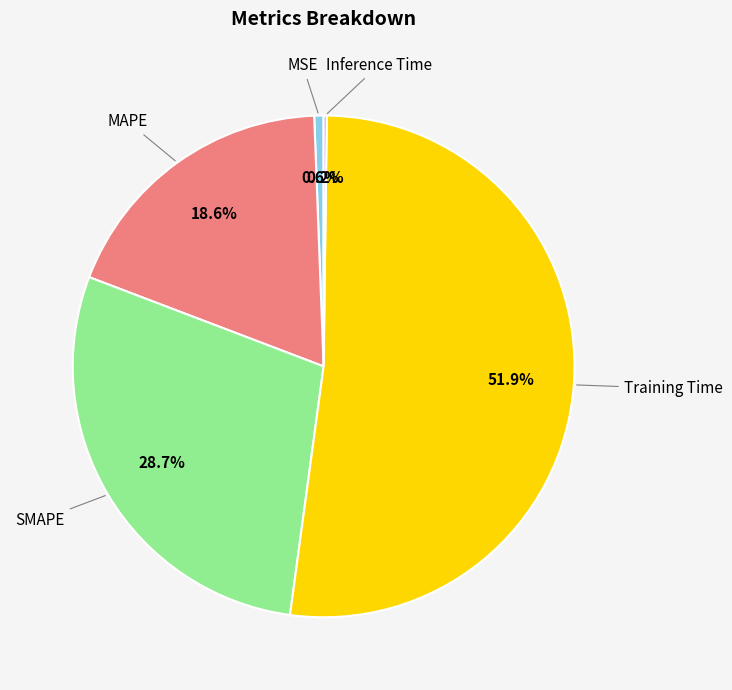

Is there a majority slice in this chart?

Yes